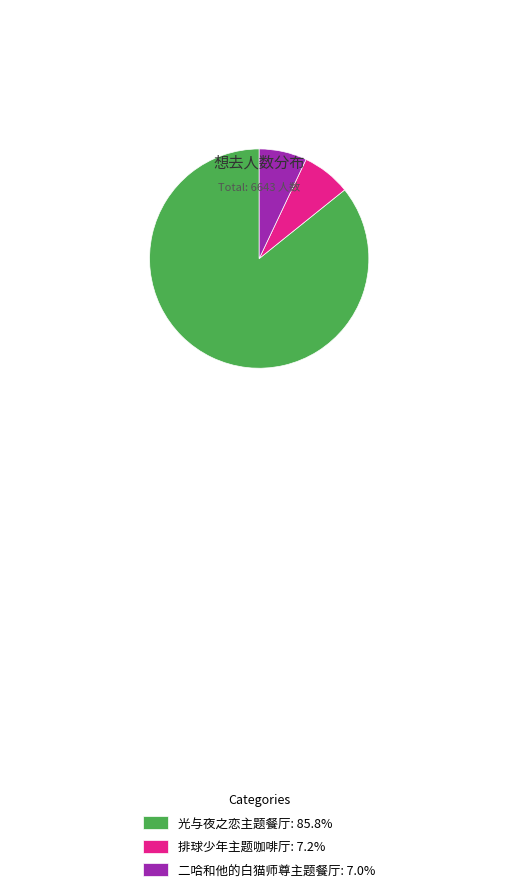

Do 排球少年主题咖啡厅: 7.2% and 光与夜之恋主题餐厅: 85.8% together represent more than half of the pie?

Yes